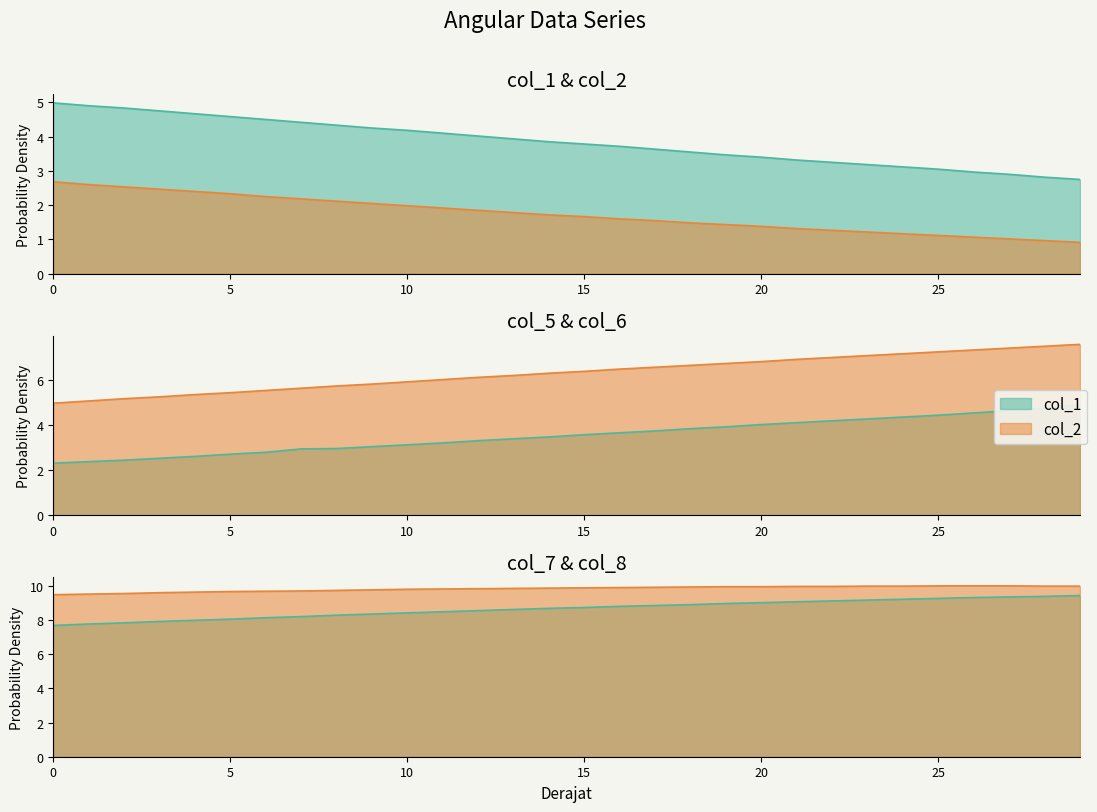

Rank the series by their maximum value, from lowest to highest.

col_2, col_5, col_1, col_6, col_7, col_8